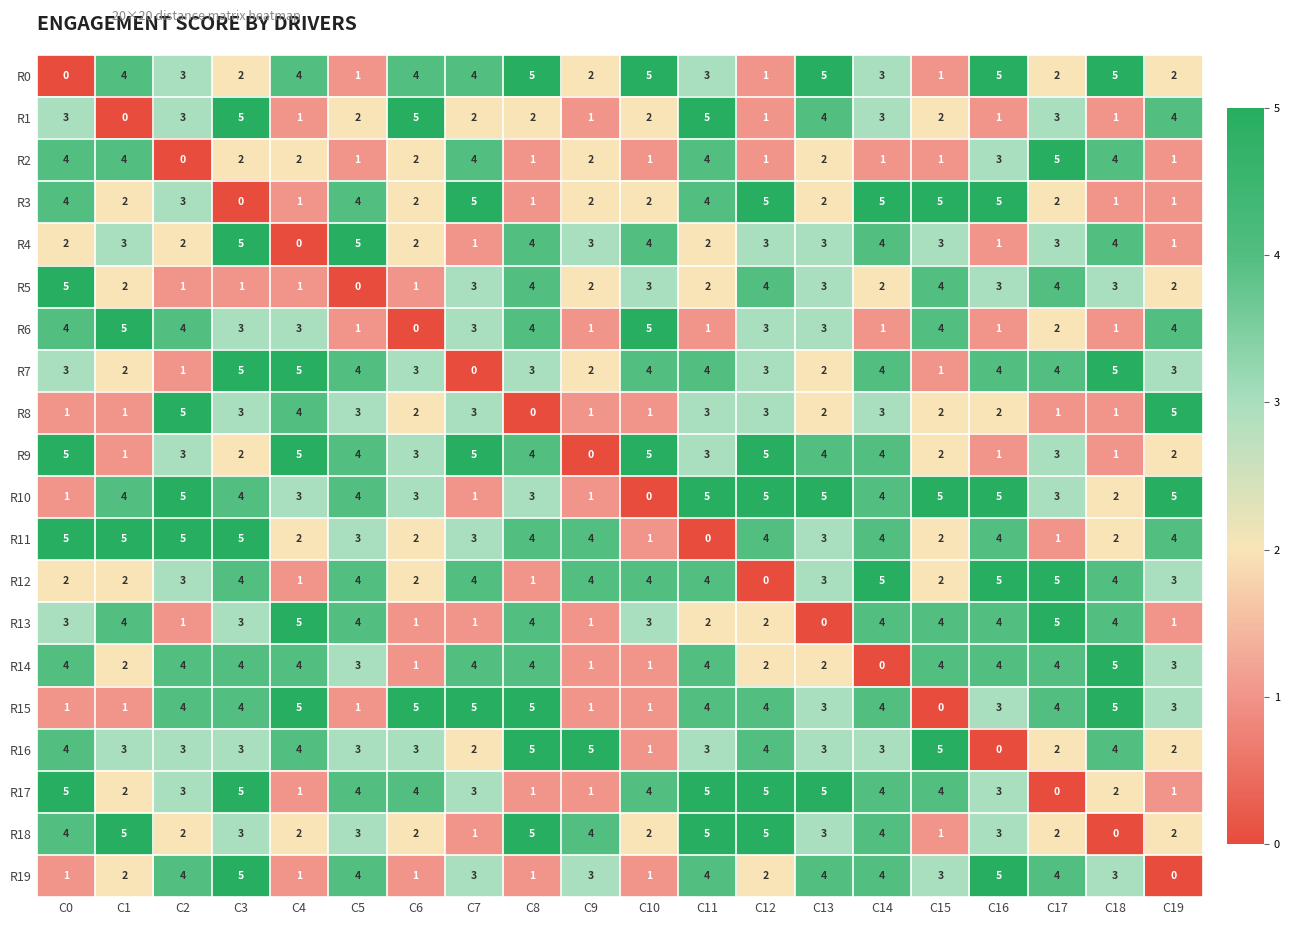

At how many categories does at least one series exceed 3?

20